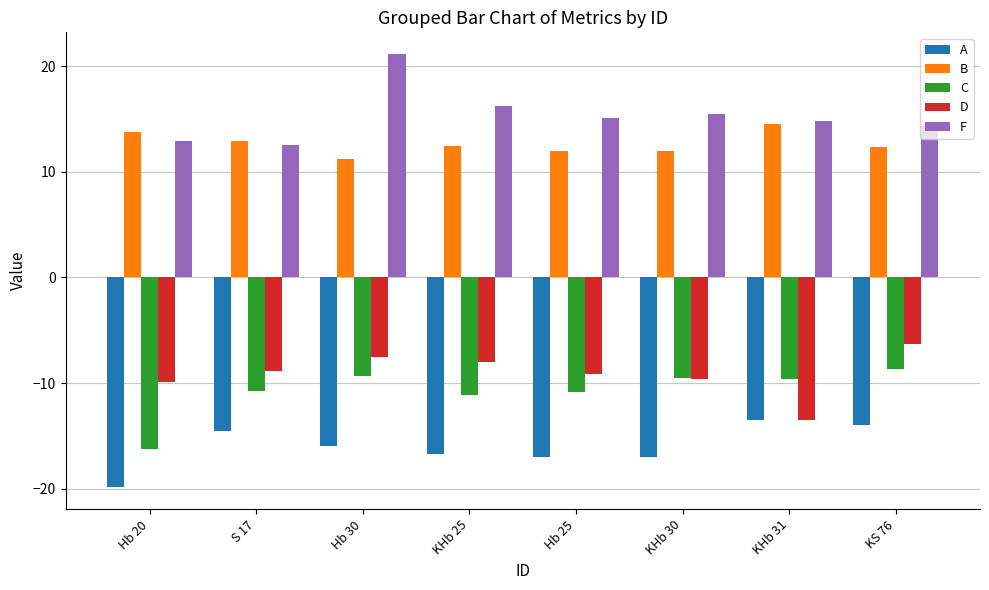

How many data points in C are above -9?

1